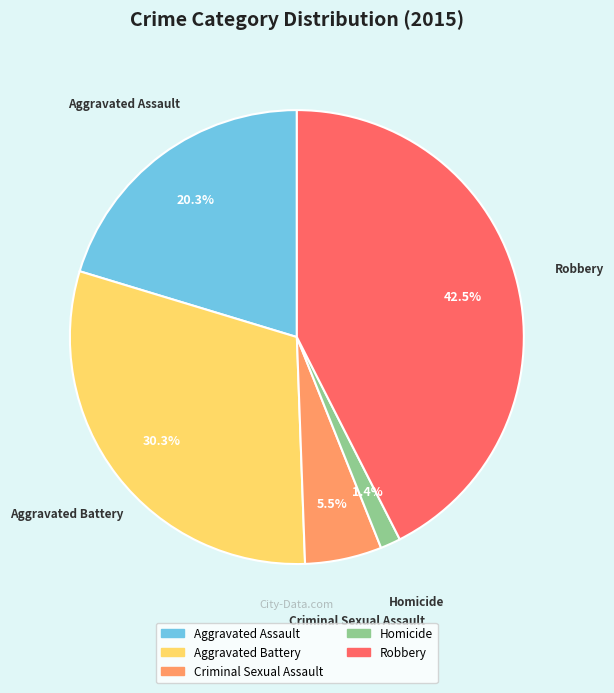

Which category has the biggest portion of the pie?

Robbery